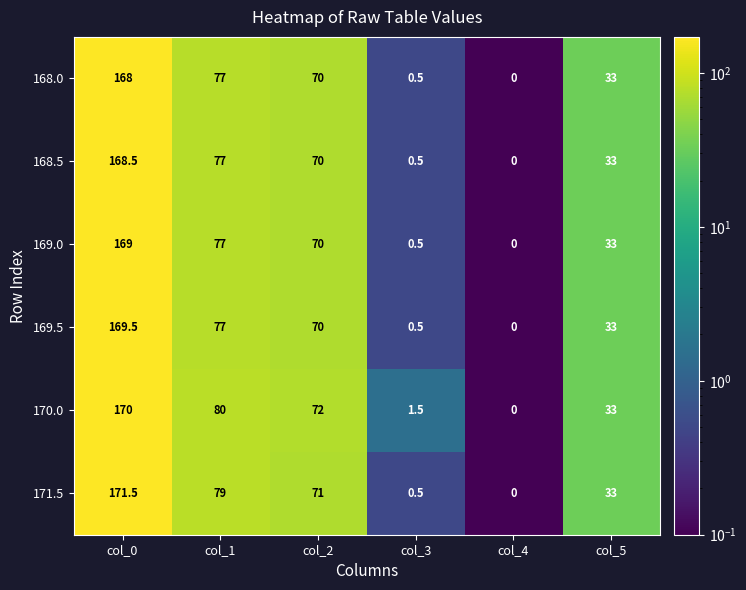

Rank the categories by 168.0 value from lowest to highest.

col_4, col_3, col_5, col_2, col_1, col_0